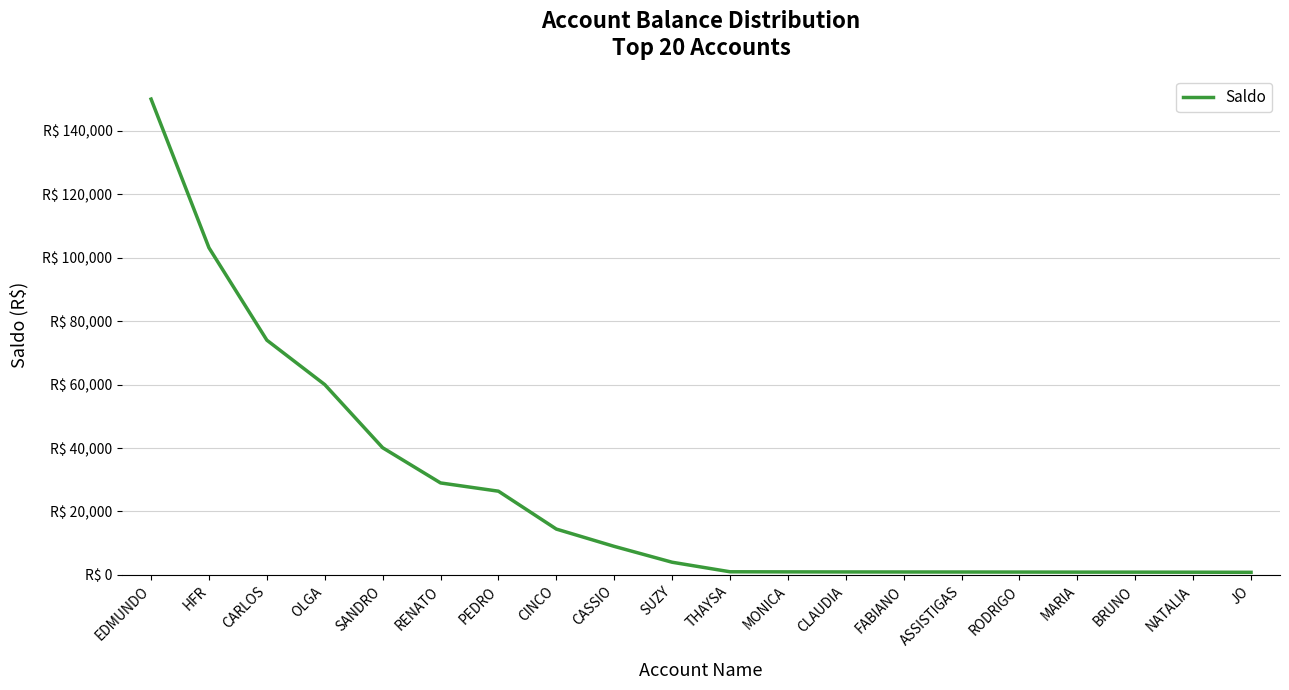

Does the chart have visible grid lines?

Yes